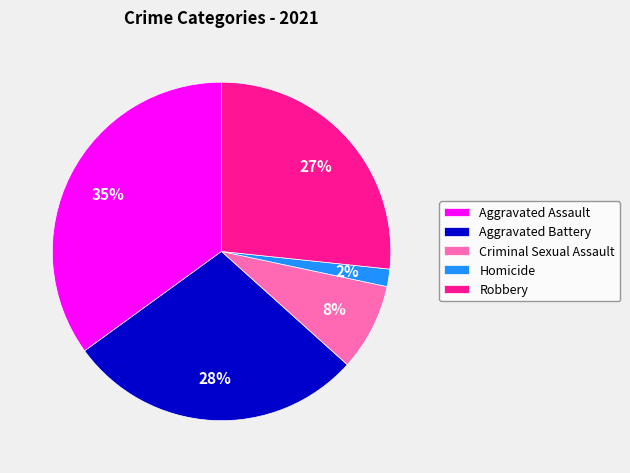

Which slice is the largest?

Aggravated Assault